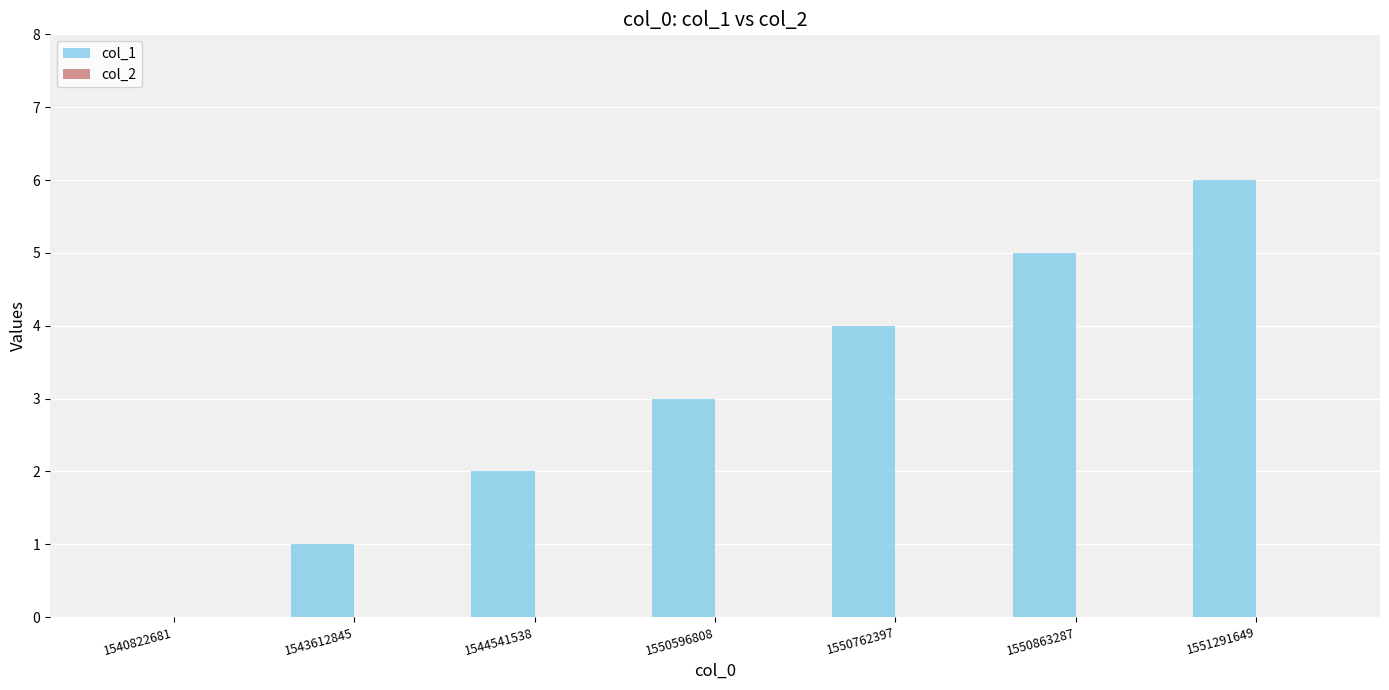

Between 1544541538 and 1550596808, which is larger?

1550596808